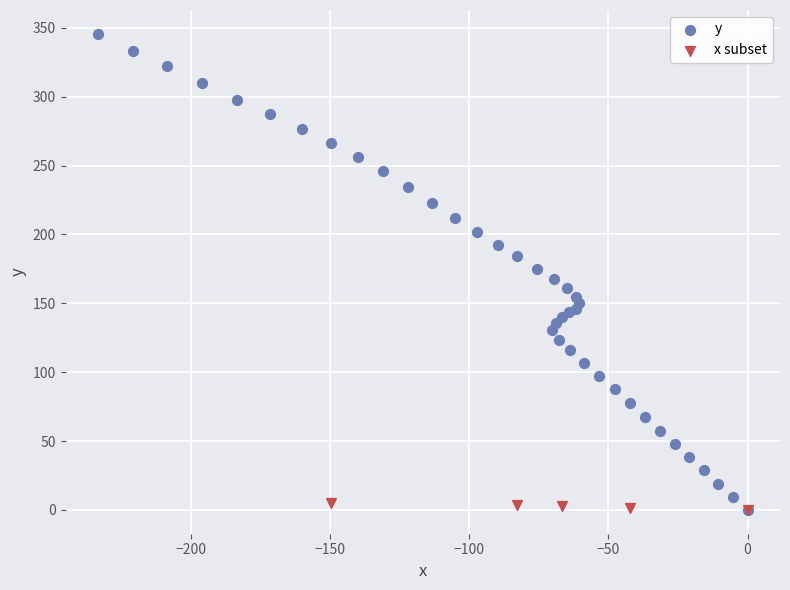

Which series reaches the maximum Y coordinate?

y